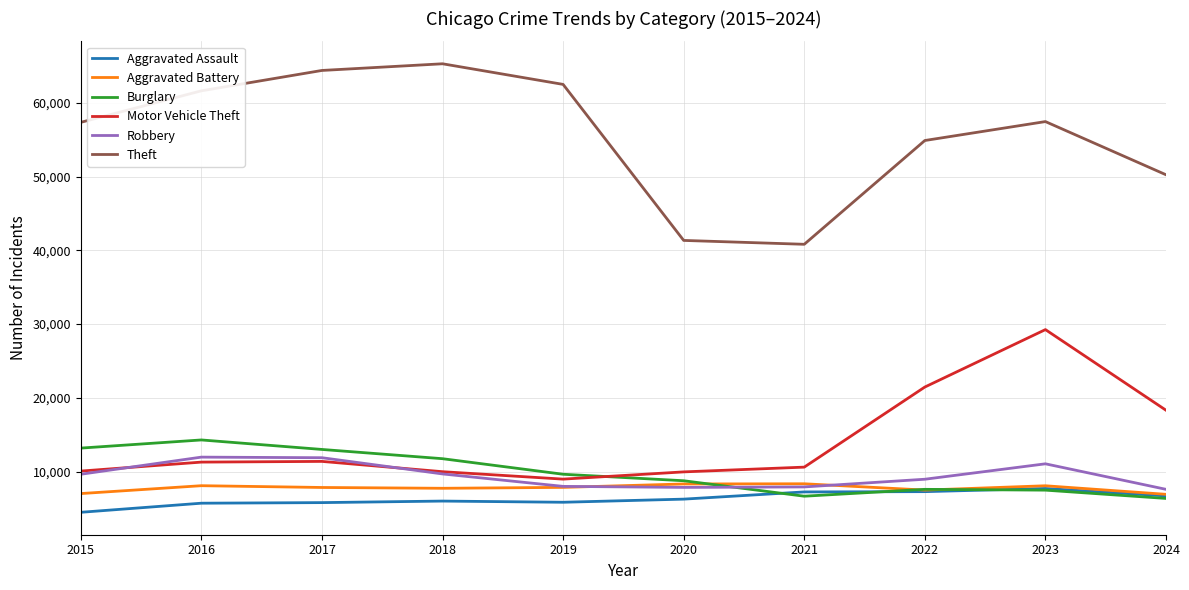

True or false: Aggravated Assault and Motor Vehicle Theft cross at least once.

False